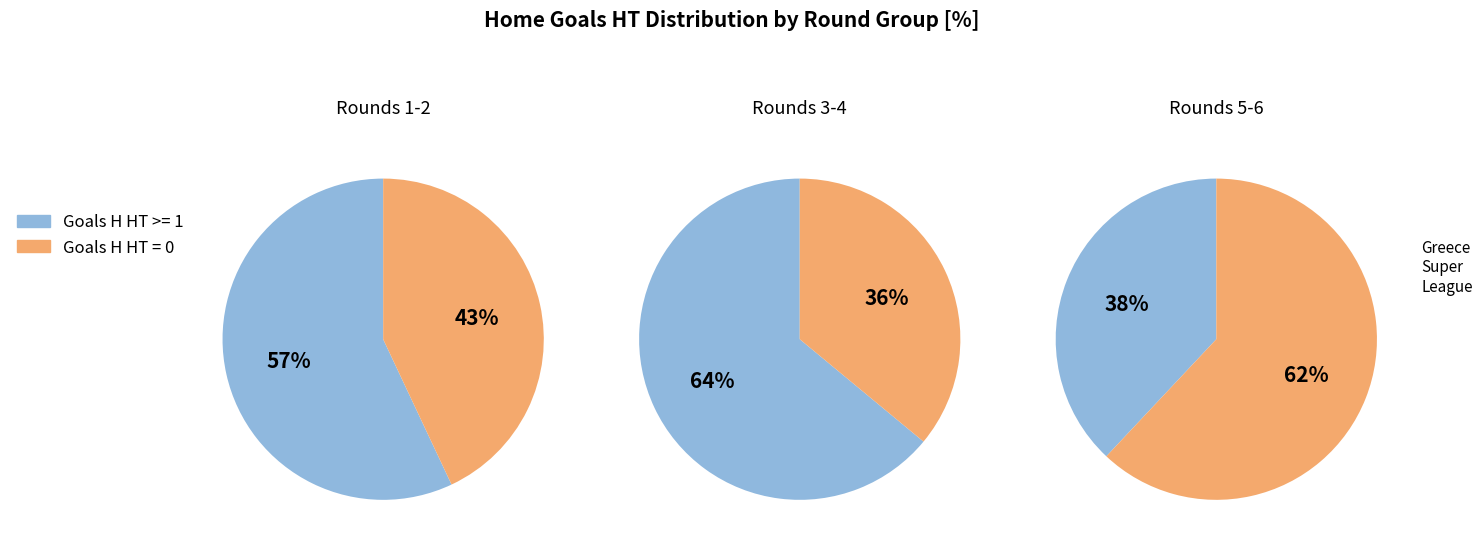

Does any single category account for the majority?

Yes